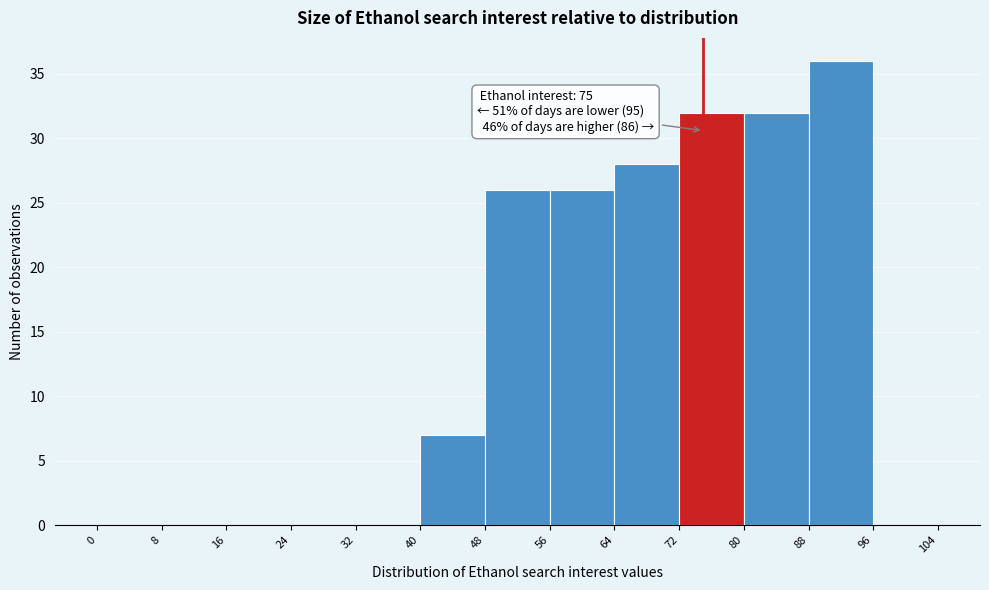

Over which range of the x-axis is the bar tallest?

88 to 96